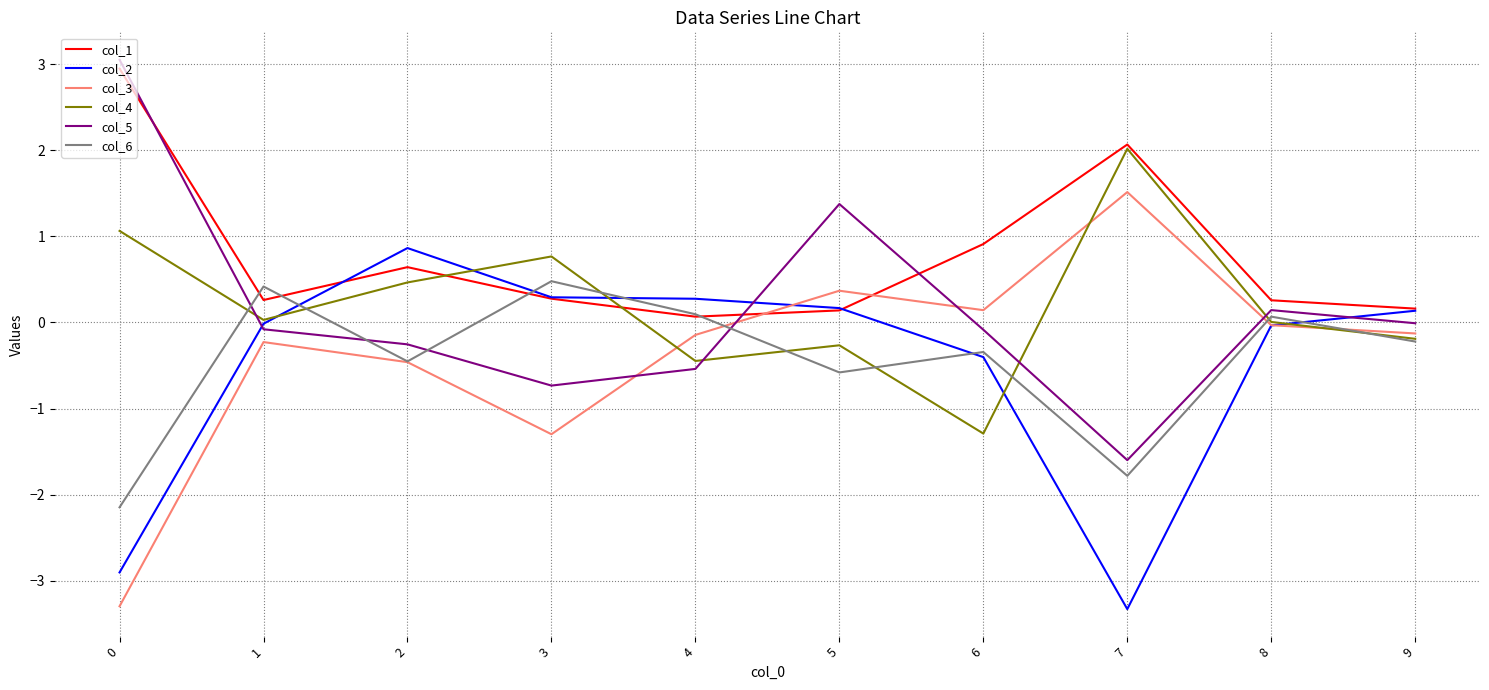

What is the sum of the col_5 values at 0 and 6?

3.0